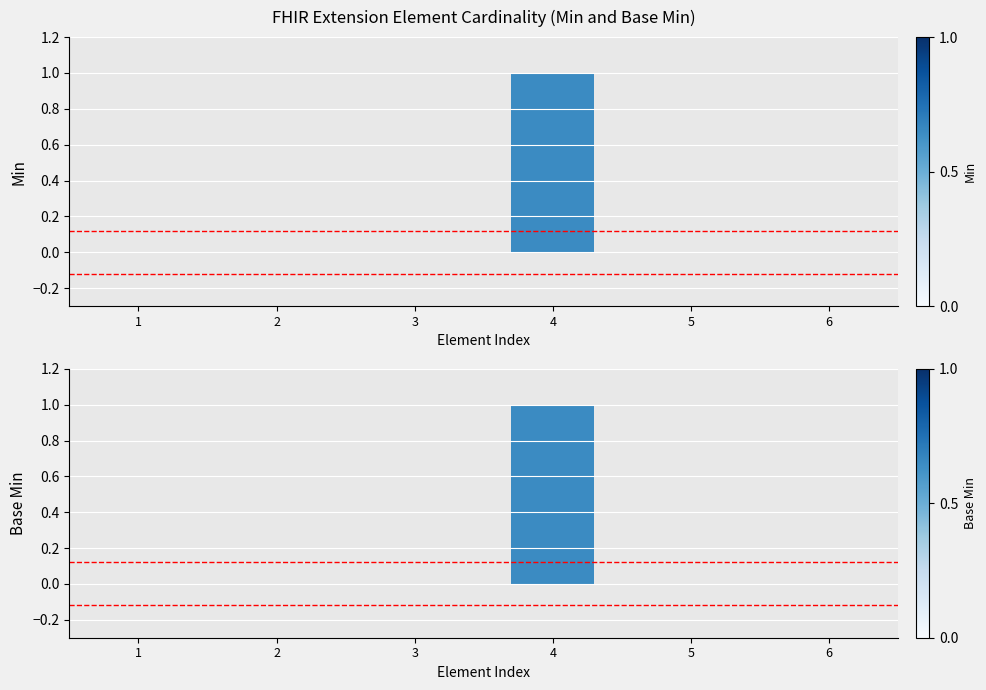

Reading left to right, transcribe all the data shown in this chart.

Min: 1=0	2=0	3=0	4=1	5=0	6=0
Base Min: 1=0	2=0	3=0	4=1	5=0	6=0